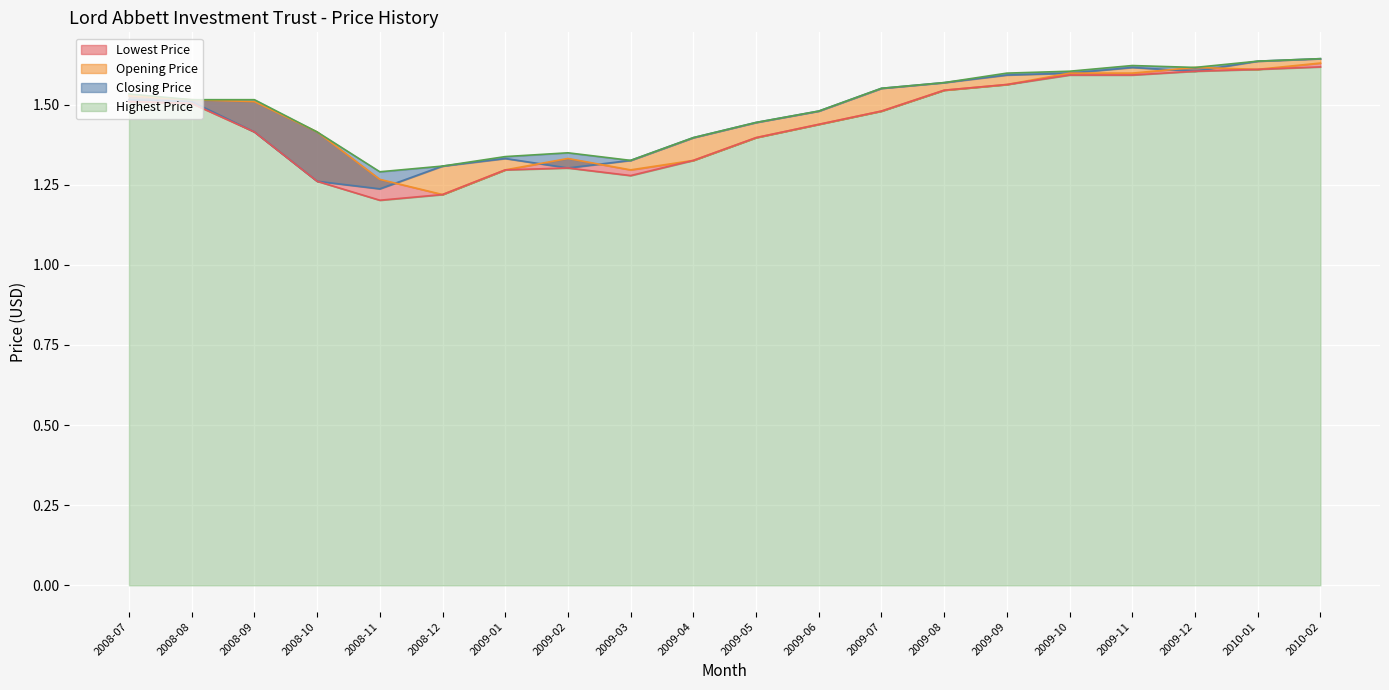

True or false: Opening Price has a value of 0.8 at 2008-12.

False